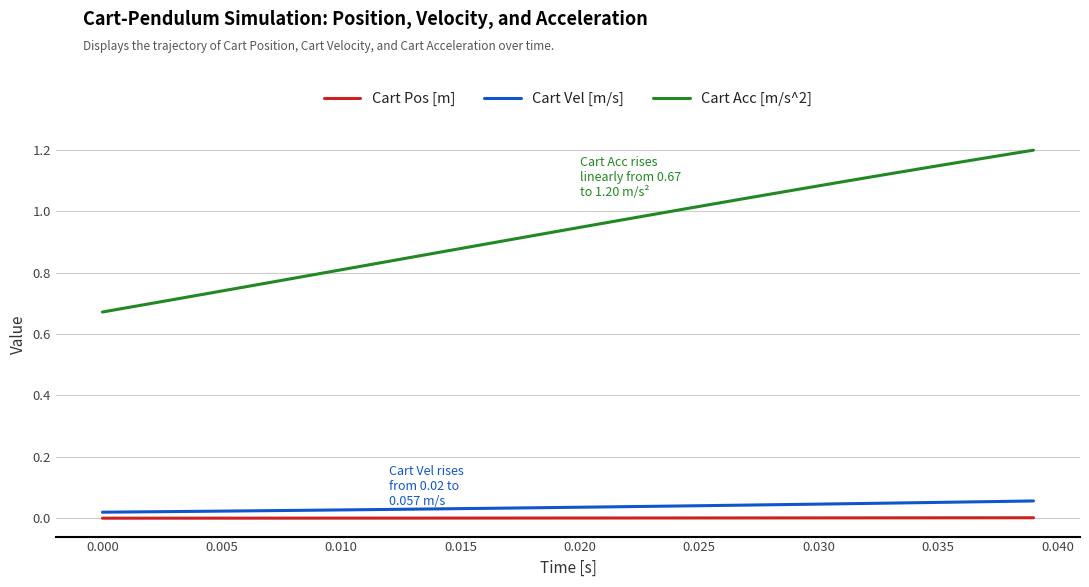

True or false: Cart Pos [m] and Cart Acc [m/s^2] intersect in this chart.

False